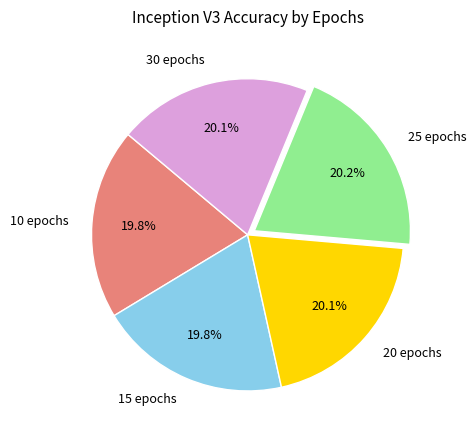

Does 25 epochs account for over 50% of the chart?

No